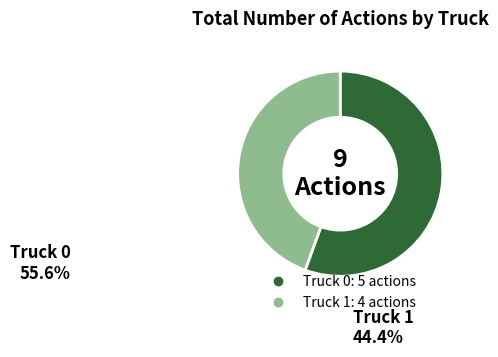

Which slice is the smallest?

Truck 1